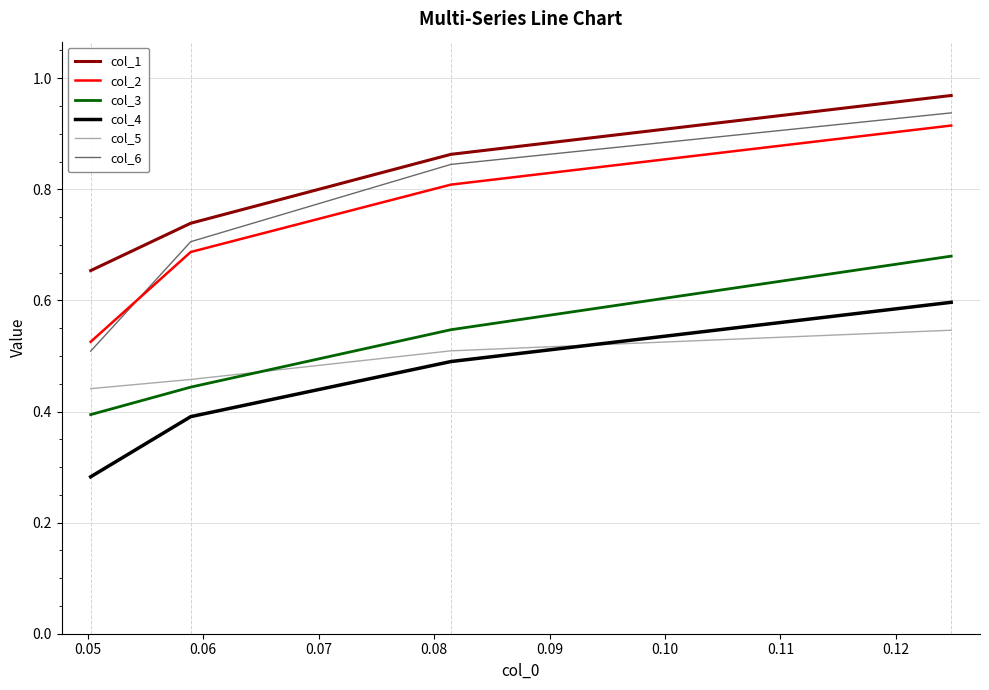

Which series has the widest spread of values?

col_6